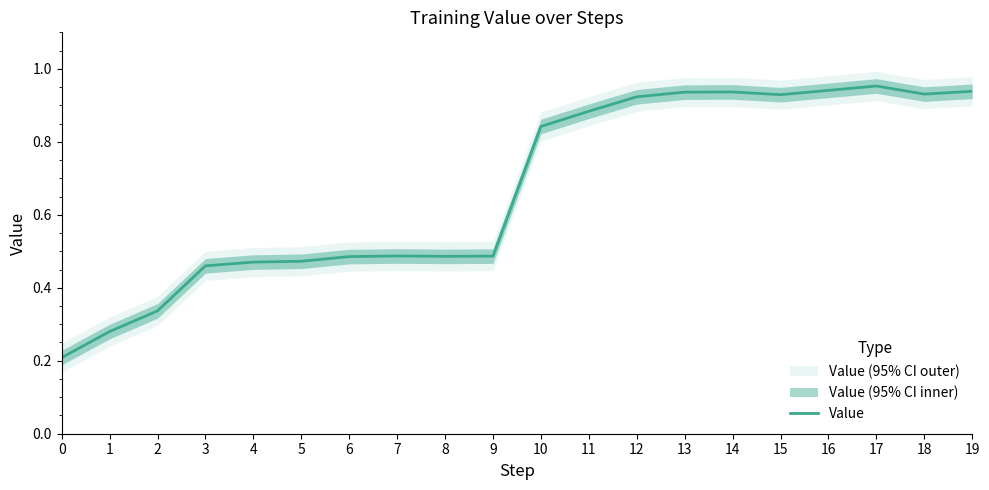

The chart shows a value of 0.5 at 4. True or false?

True